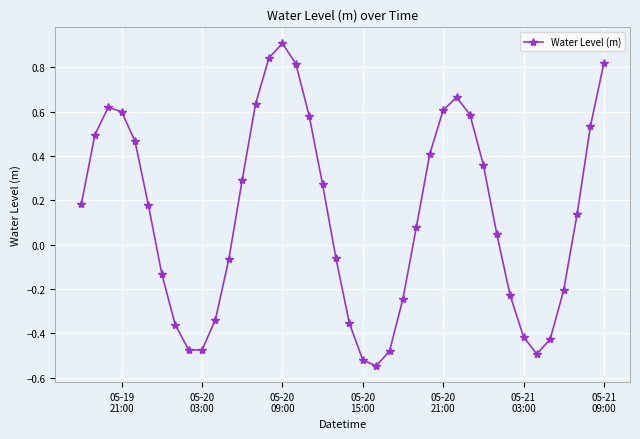

How many points are lower than both their immediate neighbors (excluding endpoints)?

3